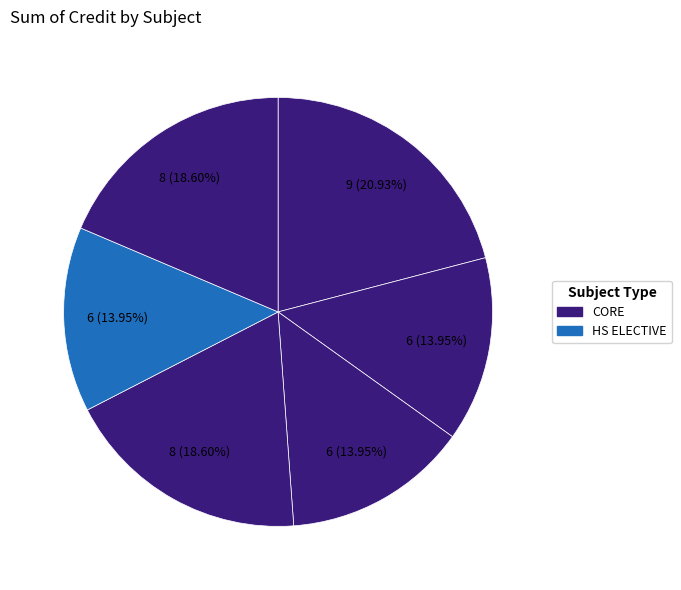

How many segments does this pie chart have?

6